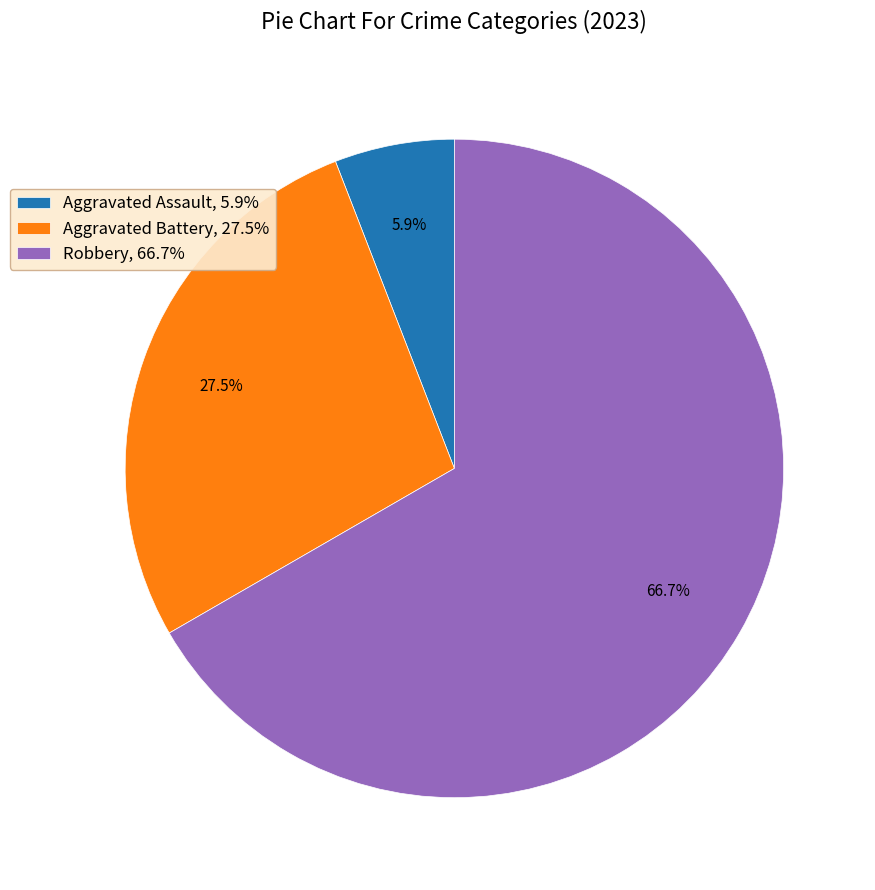

What is the smallest slice in the pie chart?

Aggravated Assault, 5.9%